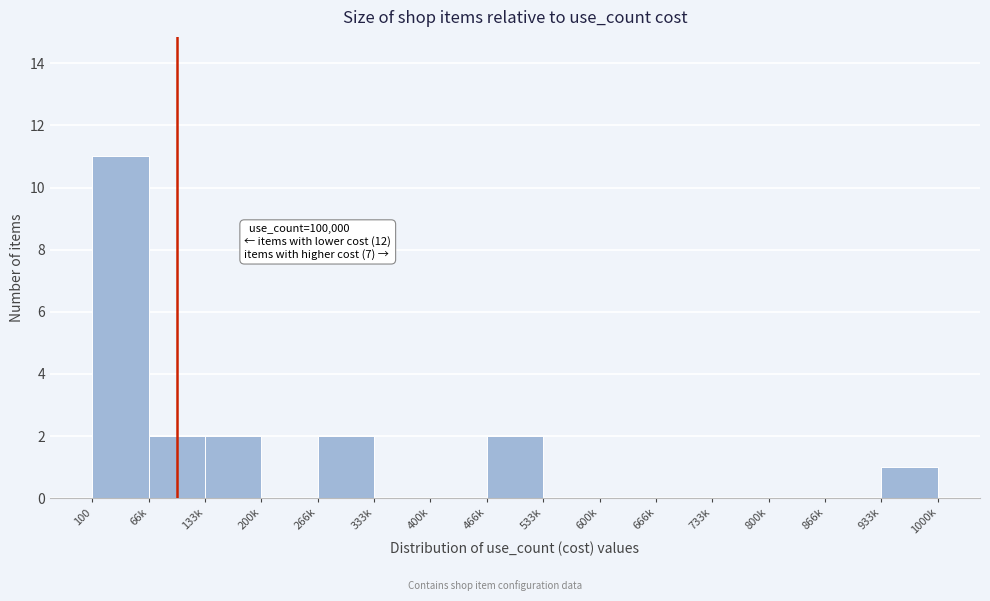

Reading left to right, extract all data points from this chart.

100=11	66k=2	133k=2	200k=0	266k=2	333k=0	400k=0	466k=2	533k=0	600k=0	666k=0	733k=0	800k=0	866k=0	933k=1